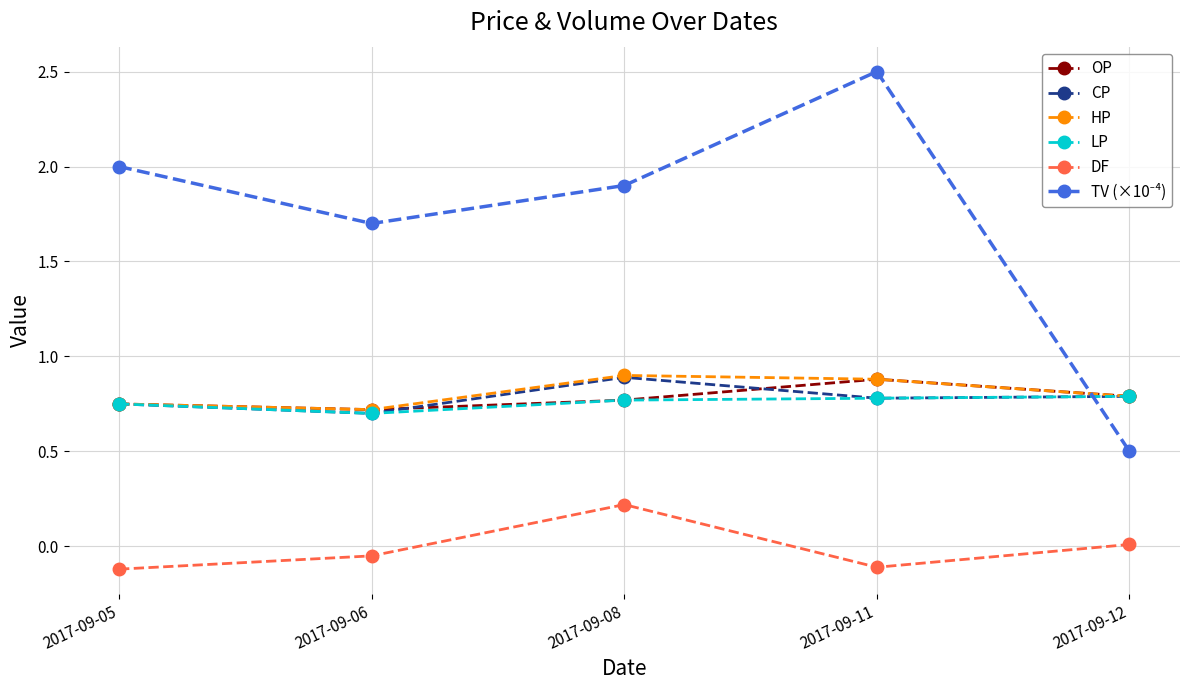

True or false: OP and DF cross at least once.

False